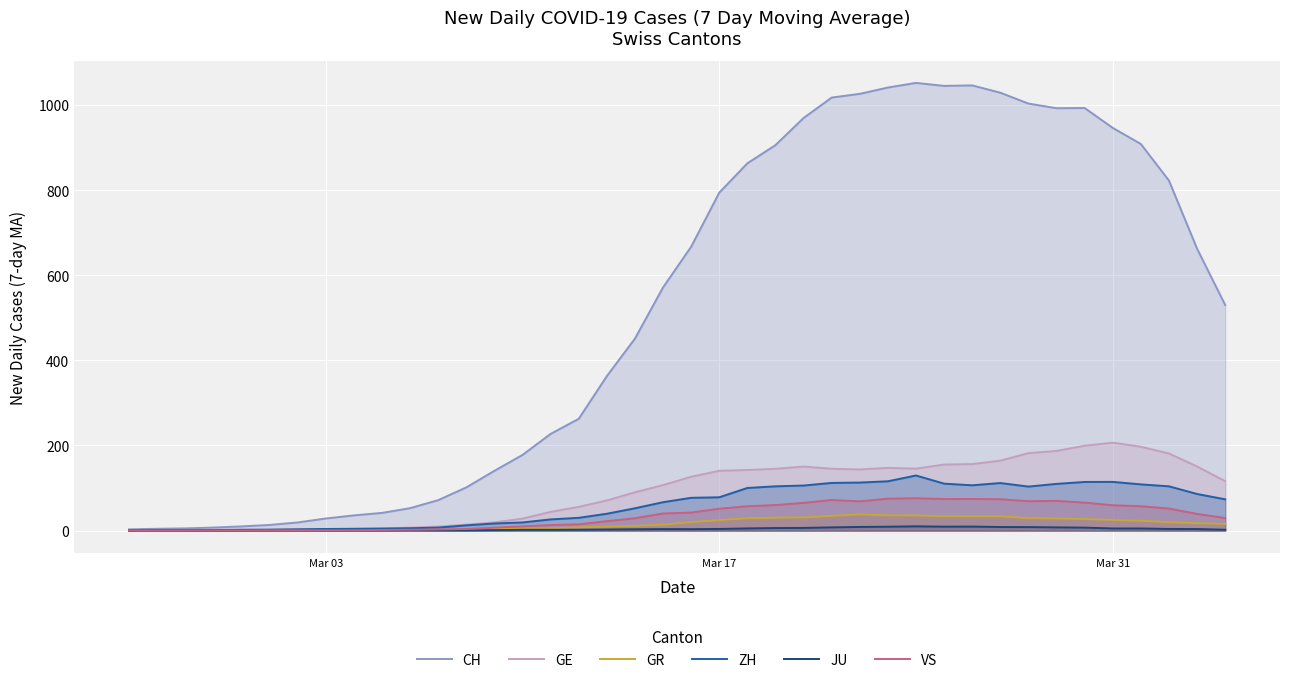

Which series has the widest spread of values?

CH